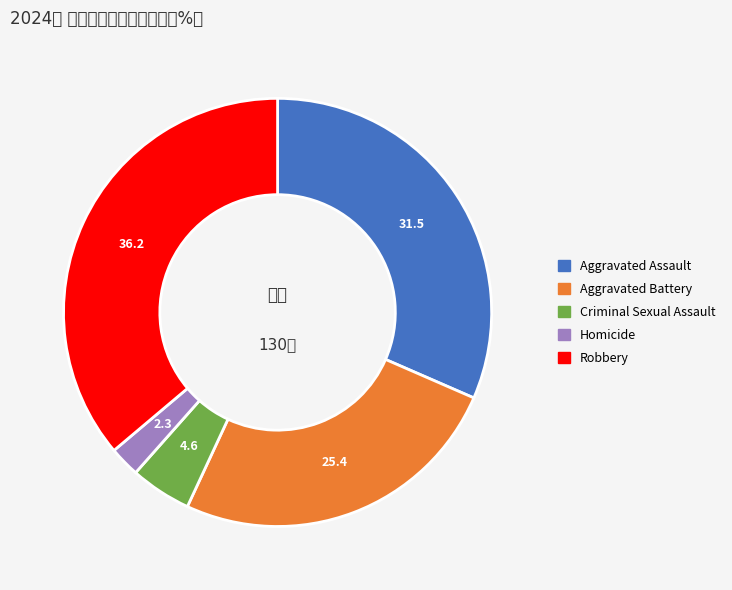

True or false: Robbery accounts for 36% of the total.

True